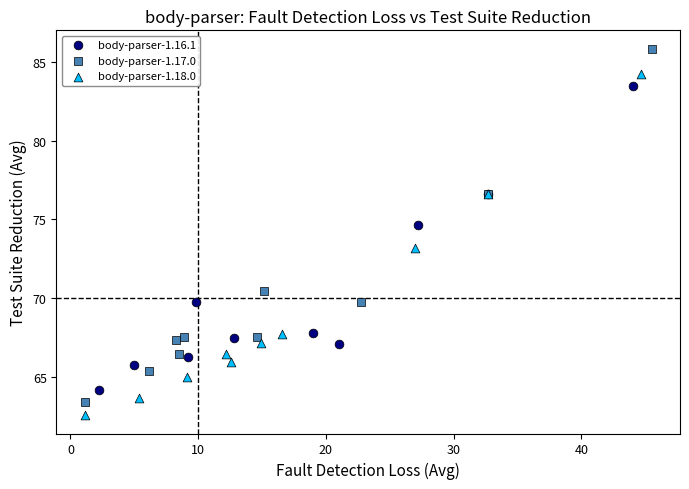

Which series has the largest Y range (max minus min)?

body-parser-1.17.0